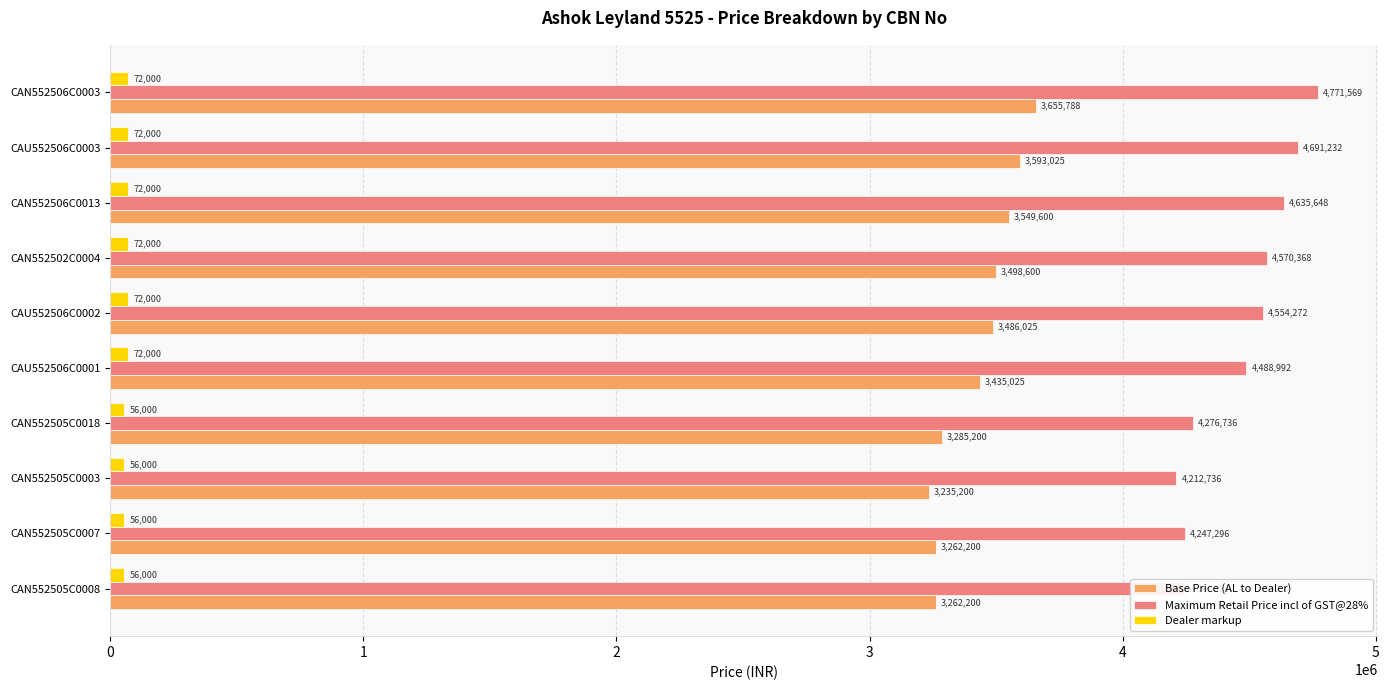

The value of Base Price (AL to Dealer) at CAN552505C0007 is 5162306. True or false?

False